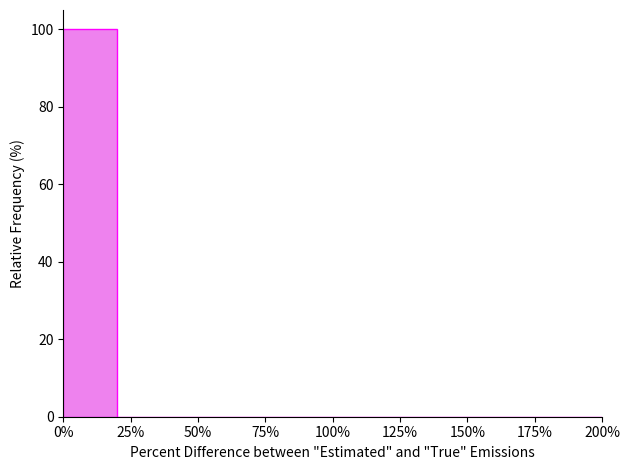

What is the height of the bar covering 0 to 20 on the x-axis? Neither the bar edges nor the heights are printed on the chart, so give them approximately, as read against the axes.

100